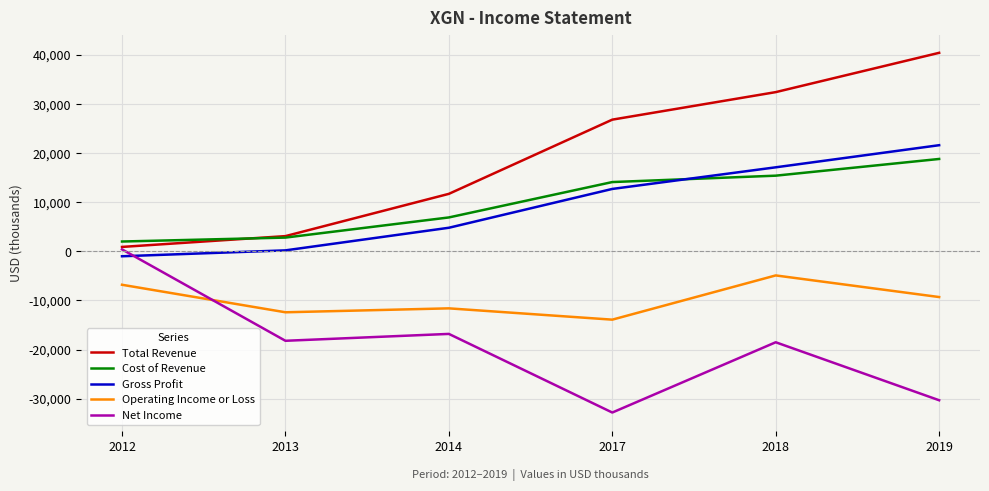

Which label corresponds to the smallest value in the chart?

2017